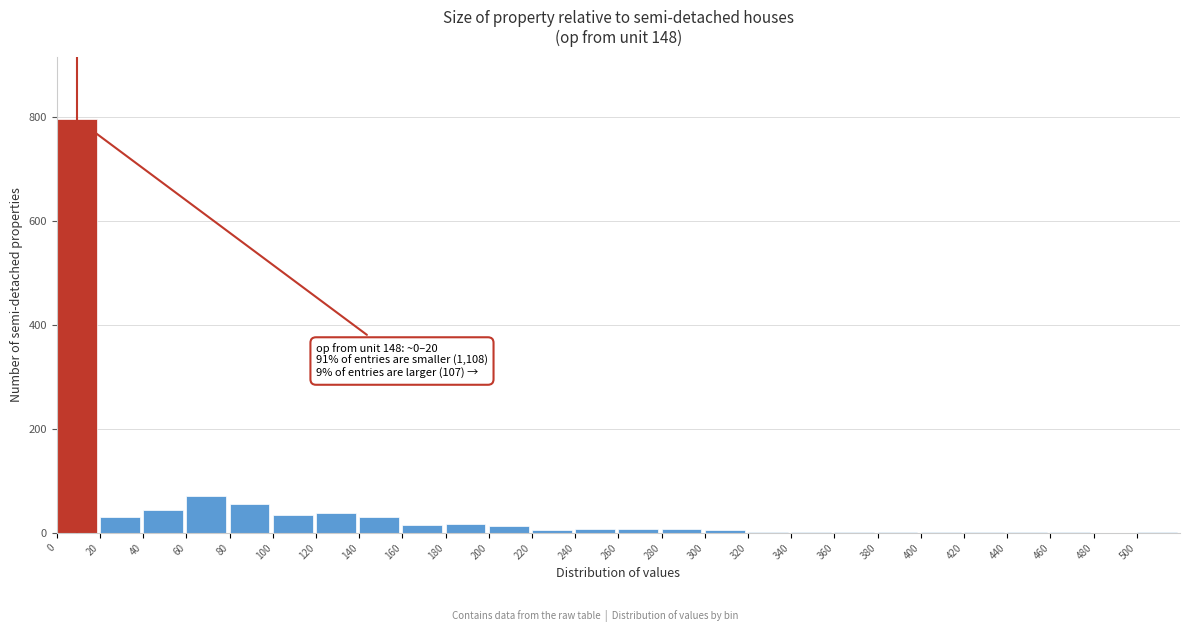

At which label is the value closest to 398?

60